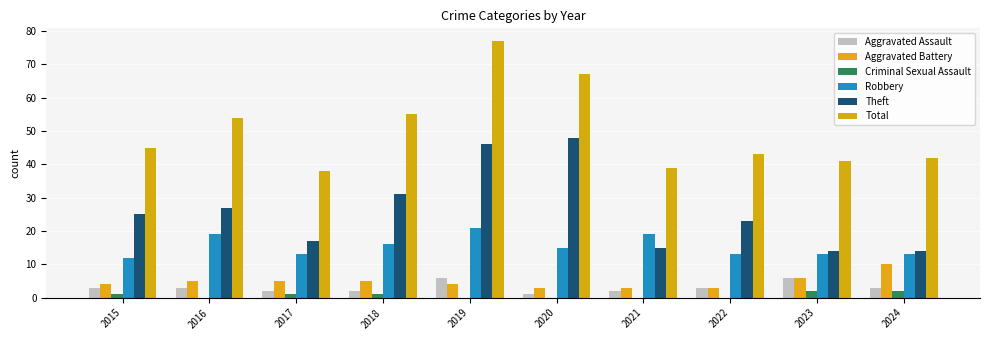

Which series has the largest total across all categories?

Total